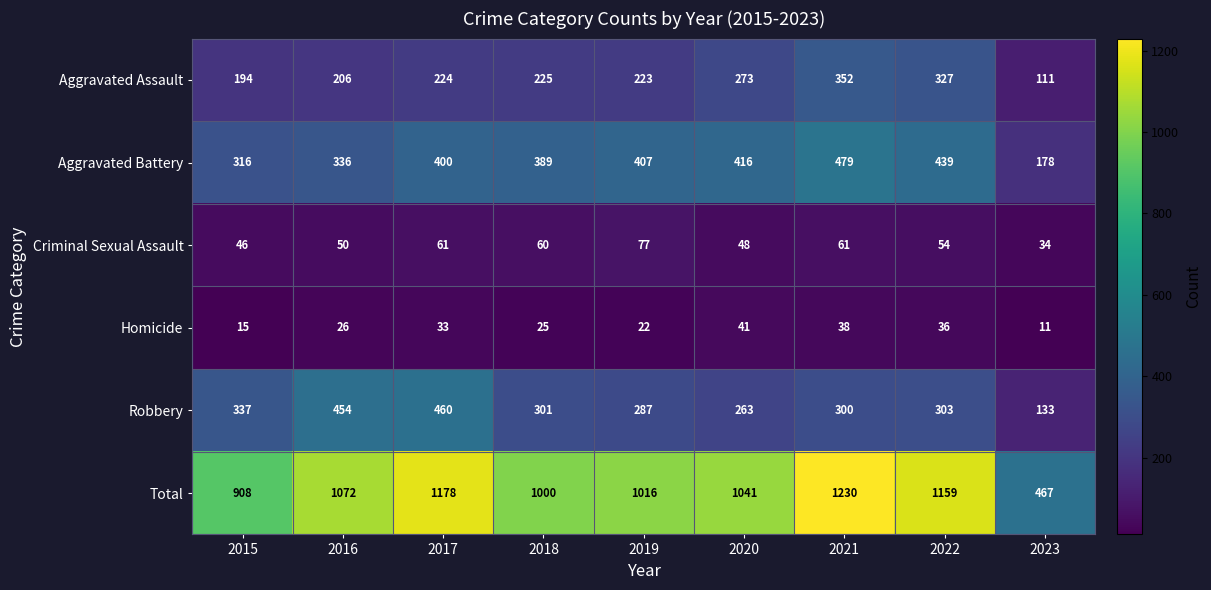

List the series in order of their peak value, highest first.

Total, Aggravated Battery, Robbery, Aggravated Assault, Criminal Sexual Assault, Homicide